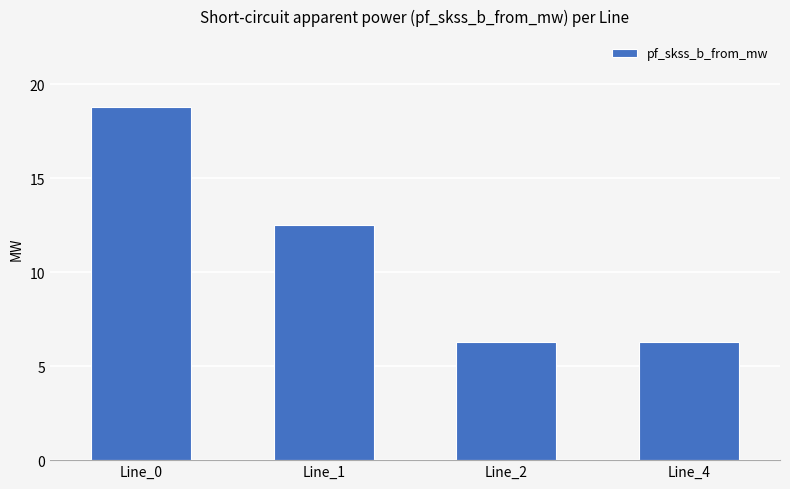

What is the minimum value shown in the chart?

6.3